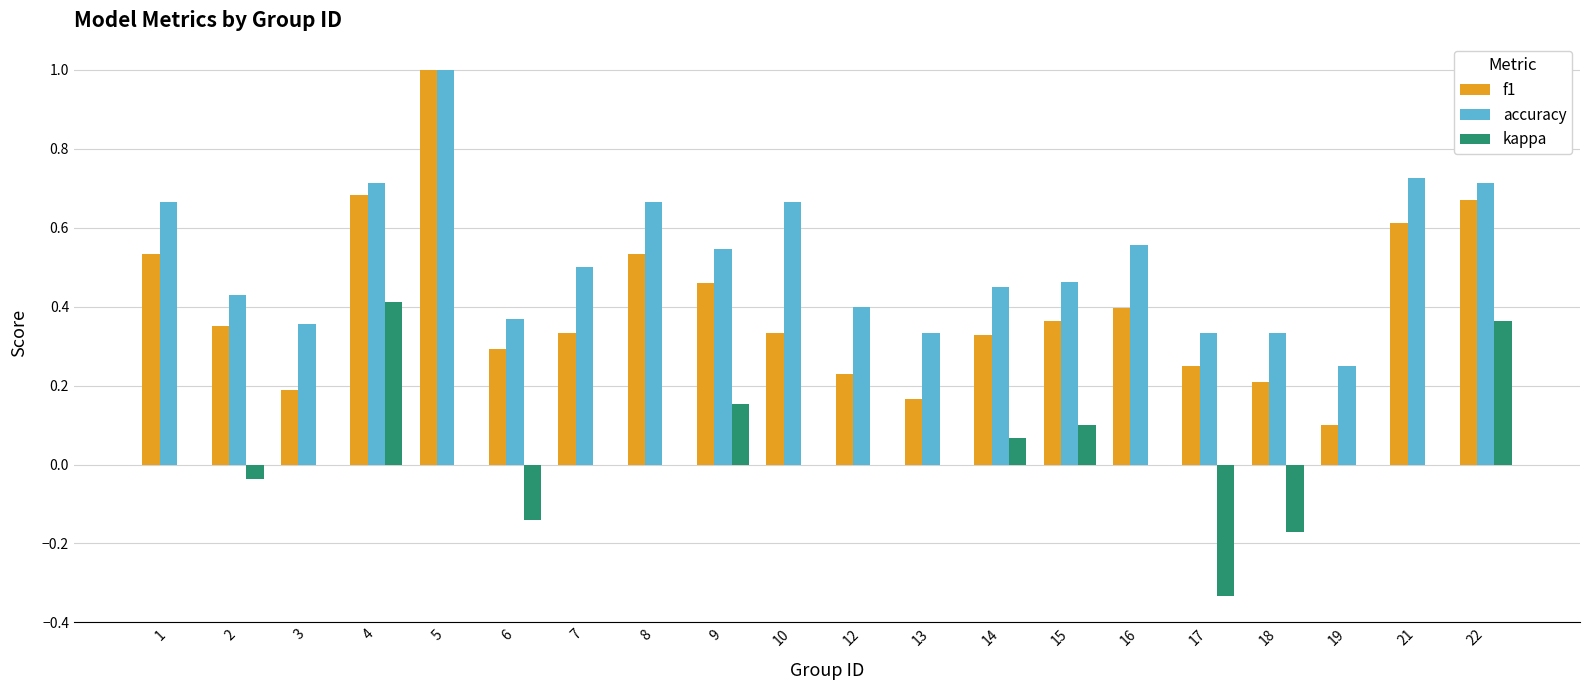

What is the maximum value for accuracy?

1.0